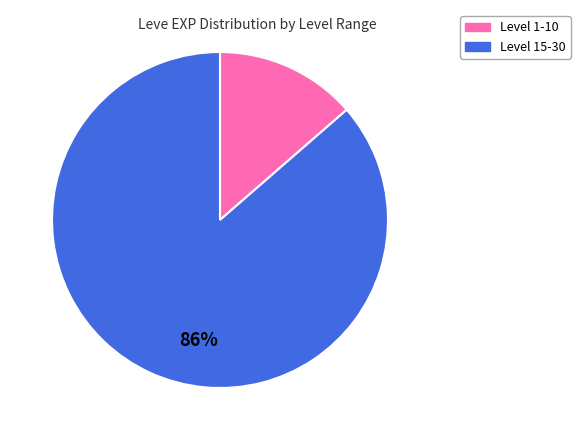

Does any single category account for the majority?

Yes